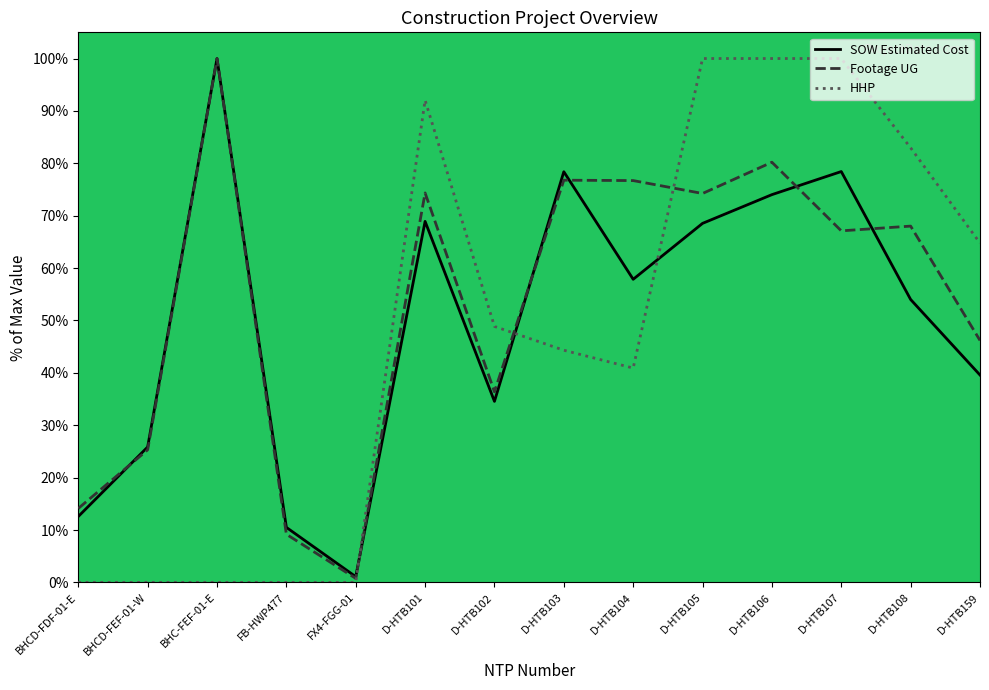

Reading left to right, extract all data points from this chart.

SOW Estimated Cost: BHCD-FDF-01-E=12.6	BHCD-FEF-01-W=25.8	BHC-FEF-01-E=100.0	FB-HWP477=10.5	FX4-FGG-01=1.1	D-HTB101=68.9	D-HTB102=34.6	D-HTB103=78.4	D-HTB104=57.9	D-HTB105=68.5	D-HTB106=74.0	D-HTB107=78.4	D-HTB108=54.0	D-HTB159=39.6
Footage UG: BHCD-FDF-01-E=14.1	BHCD-FEF-01-W=25.3	BHC-FEF-01-E=100.0	FB-HWP477=9.2	FX4-FGG-01=0.8	D-HTB101=74.3	D-HTB102=36.4	D-HTB103=76.8	D-HTB104=76.7	D-HTB105=74.2	D-HTB106=80.2	D-HTB107=67.1	D-HTB108=68.0	D-HTB159=46.2
HHP: BHCD-FDF-01-E=0.0	BHCD-FEF-01-W=0.0	BHC-FEF-01-E=0.0	FB-HWP477=0.0	FX4-FGG-01=0.0	D-HTB101=92.0	D-HTB102=48.9	D-HTB103=44.3	D-HTB104=40.9	D-HTB105=100.0	D-HTB106=100.0	D-HTB107=100.0	D-HTB108=83.0	D-HTB159=64.8